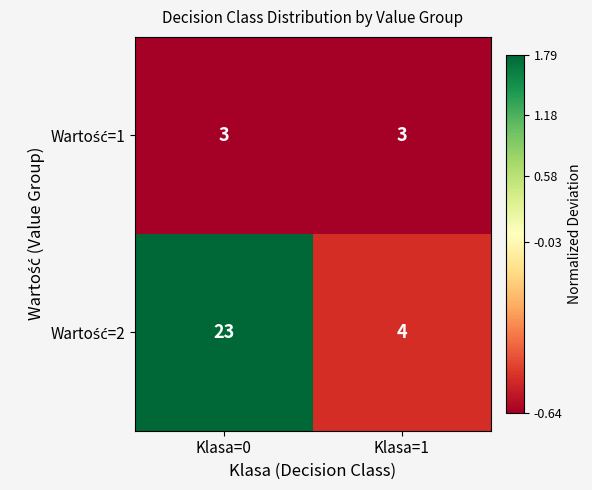

What is the spread (max minus min) of values at Klasa=0?

20